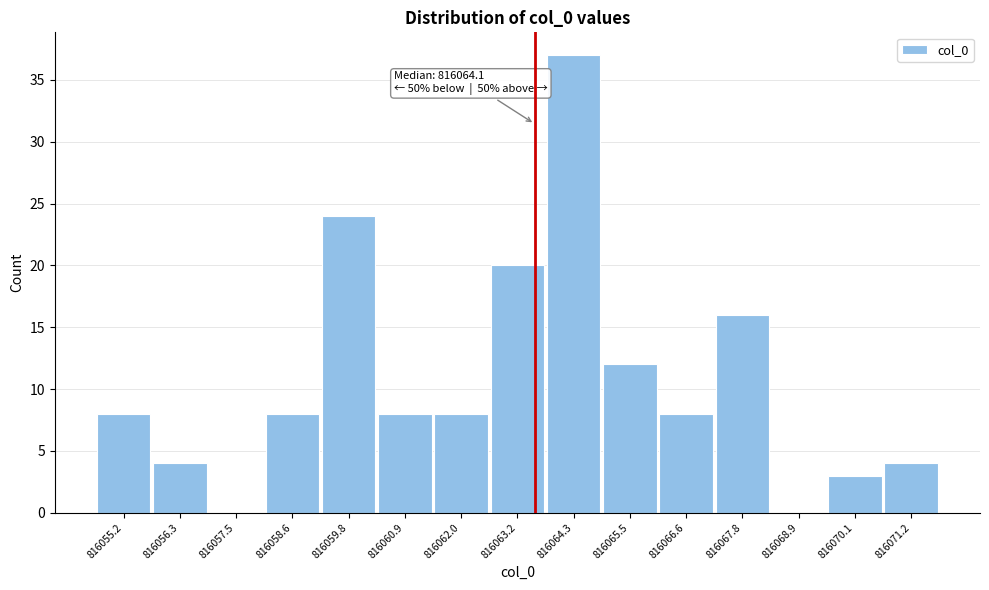

Reading left to right, extract all data points from this chart.

816055.2=8	816056.3=4	816057.5=0	816058.6=8	816059.8=24	816060.9=8	816062.0=8	816063.2=20	816064.3=37	816065.5=12	816066.6=8	816067.8=16	816068.9=0	816070.1=3	816071.2=4